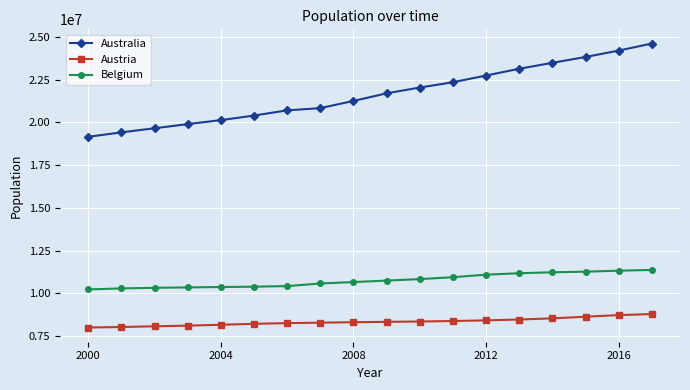

What is the sum of all Austria values?

150274131